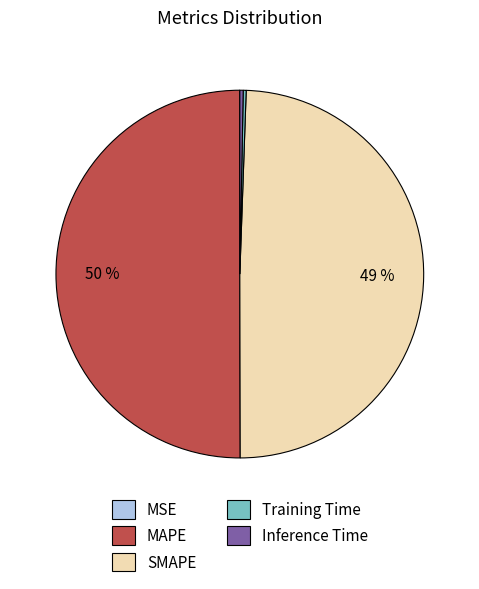

The MAPE slice represents 62% of the pie. True or false?

False